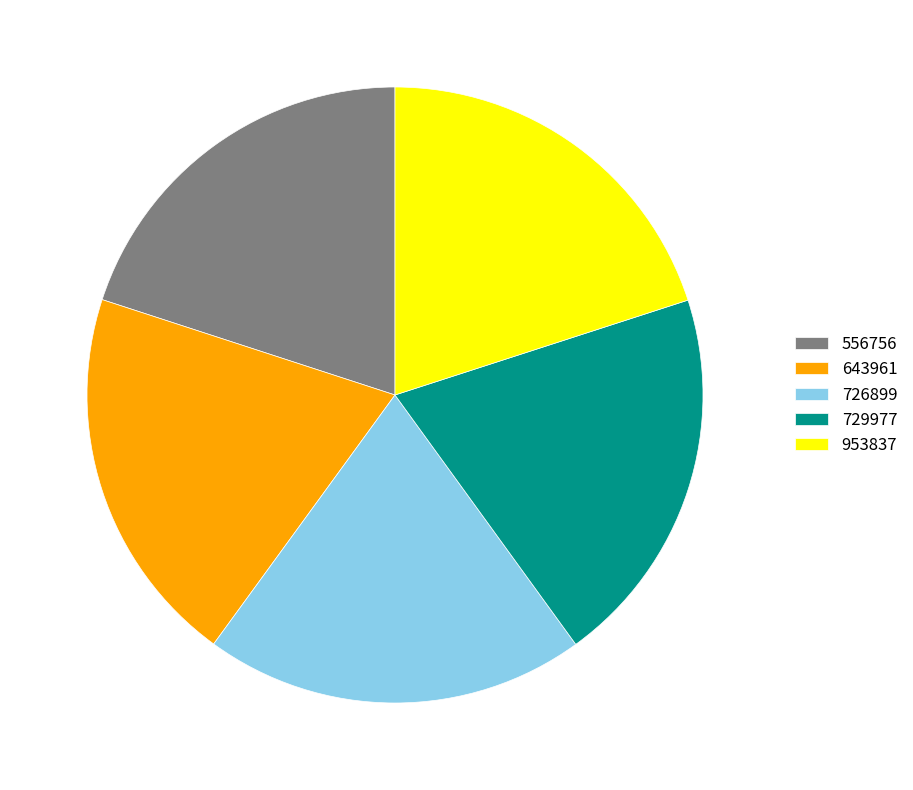

Does 556756 account for over 50% of the chart?

No